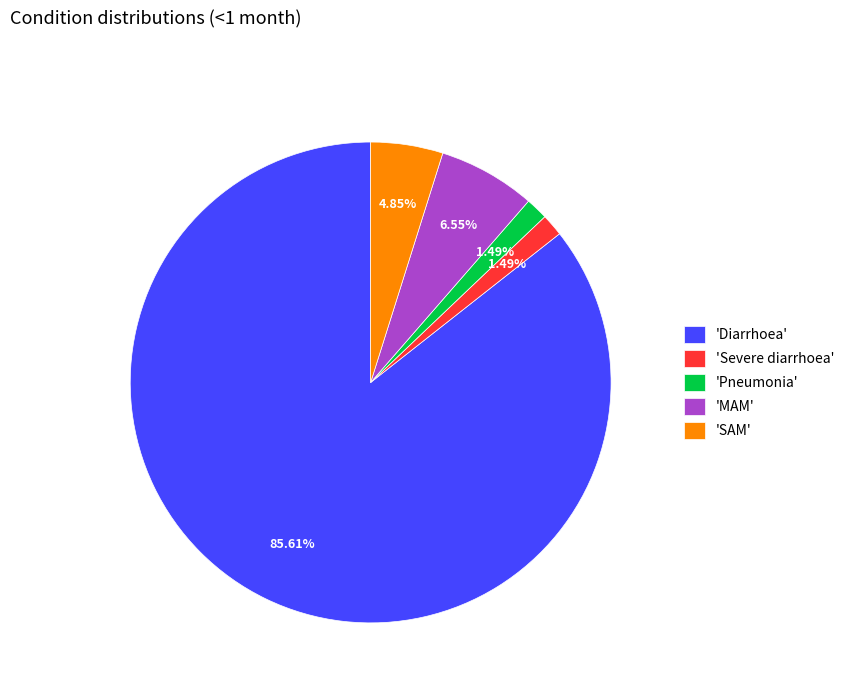

Does any single category account for the majority?

Yes